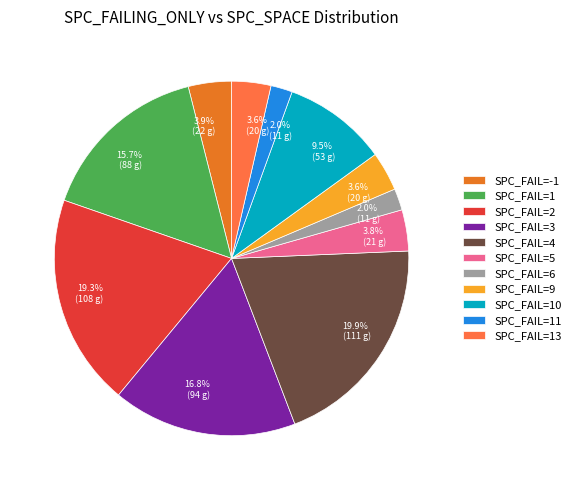

Is SPC_FAIL=11 the majority of the pie?

No